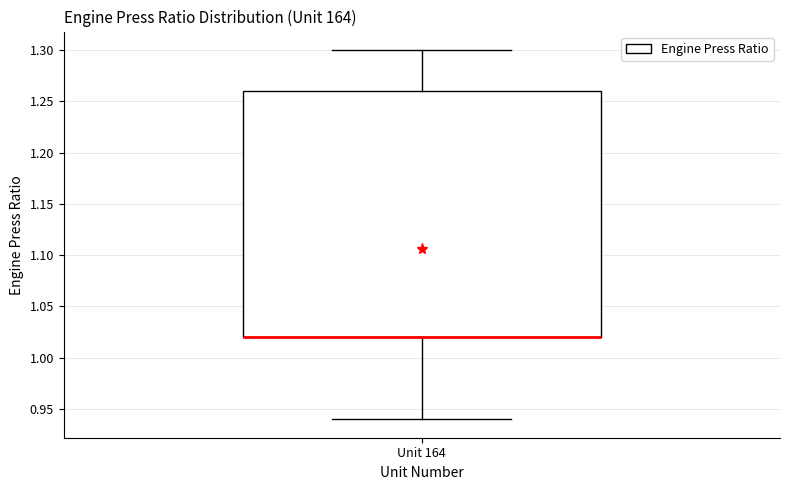

Transcribe this box plot: give where the median line is, the range the box spans, and where the two whiskers end, as read against the y-axis. The values are not printed on the chart, so give them approximately, as read against the axis.

median 1.02 (drawn on the box's lower edge), box 1.02 to 1.26, whiskers 0.94 to 1.30